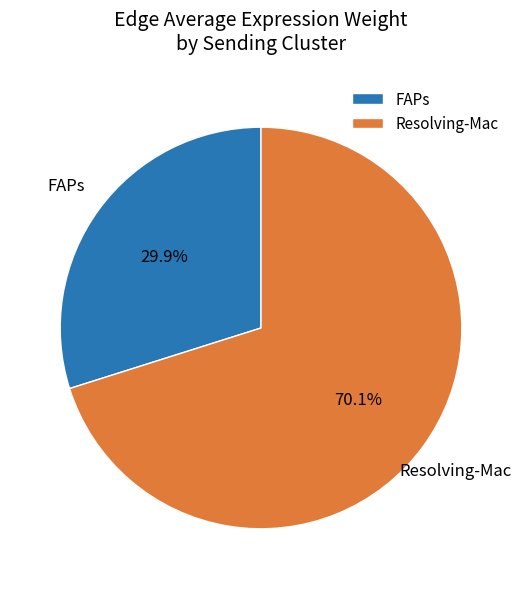

Count the number of slices in the pie.

2